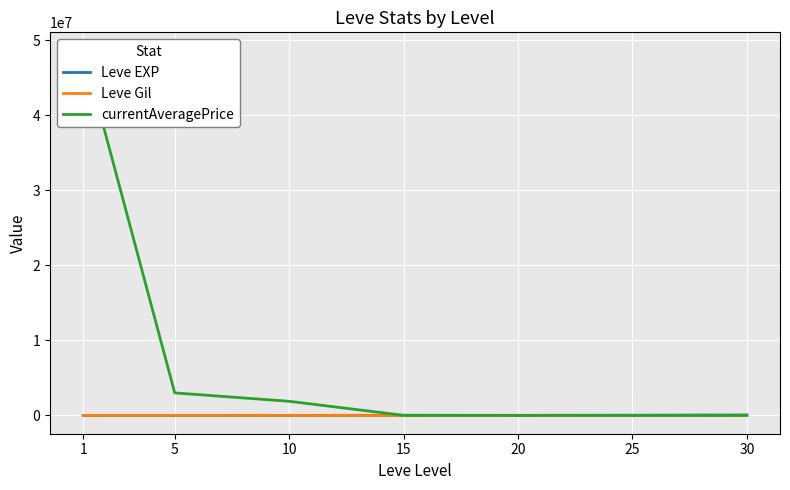

Reading left to right, list all the values displayed in this chart.

Leve EXP: 630.0	3600.0	9990.0	24790.0	21600.0	36390.0	67730.0
Leve Gil: 113.0	139.0	168.0	529.0	290.0	485.0	463.0
currentAveragePrice: 48611180.0	3010000.0	1889149.2	19999.0	766.7	9660.8	16024.0